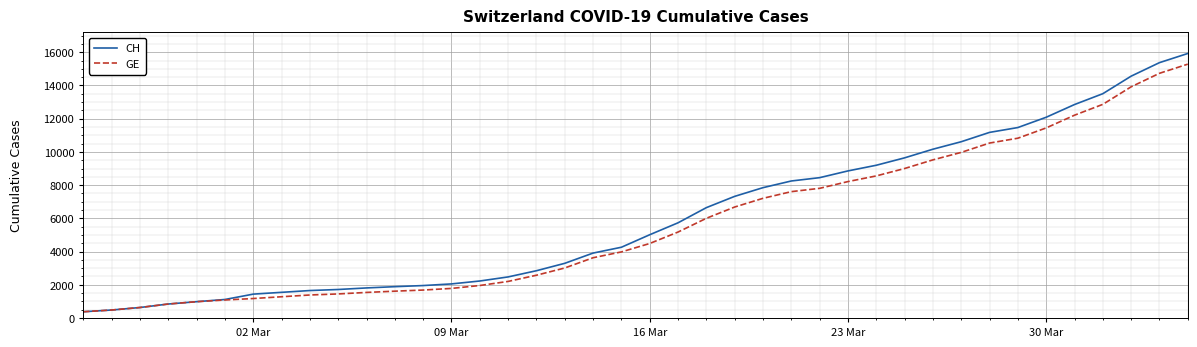

List the series in order of their peak value, lowest first.

GE, CH